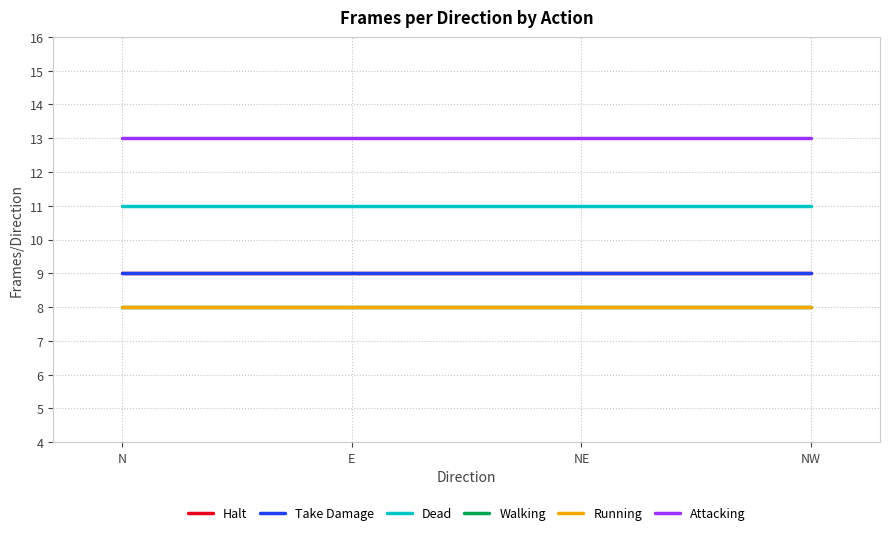

Reading left to right, what are all the values shown in this chart?

Halt: 9	9	9	9
Take Damage: 9	9	9	9
Dead: 11	11	11	11
Walking: 8	8	8	8
Running: 8	8	8	8
Attacking: 13	13	13	13